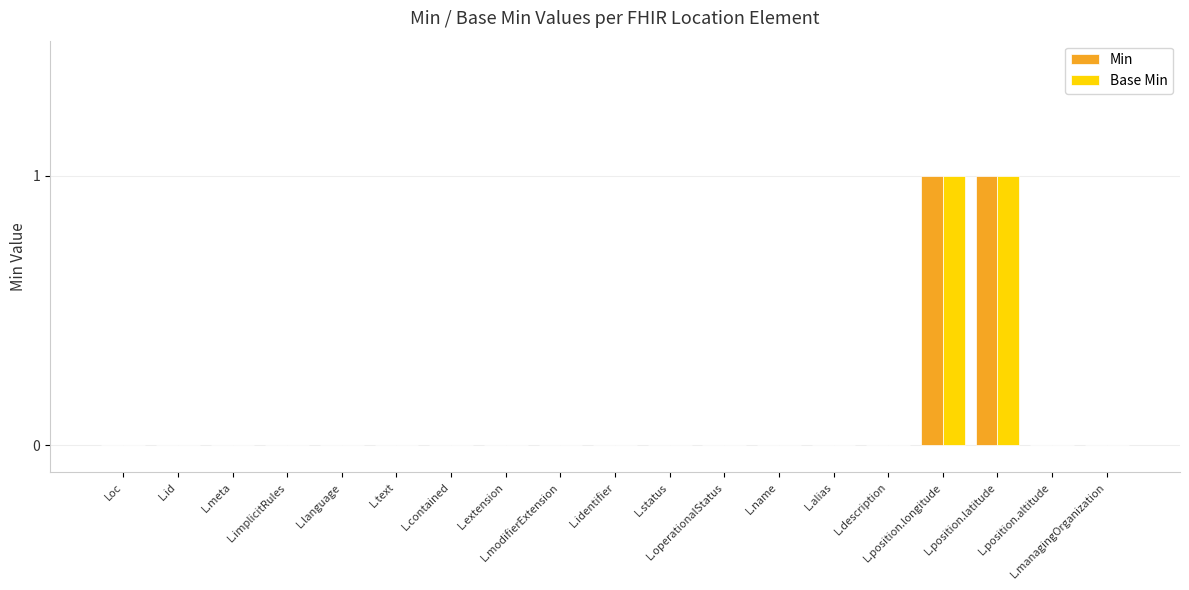

Which series has the largest total across all categories?

Min